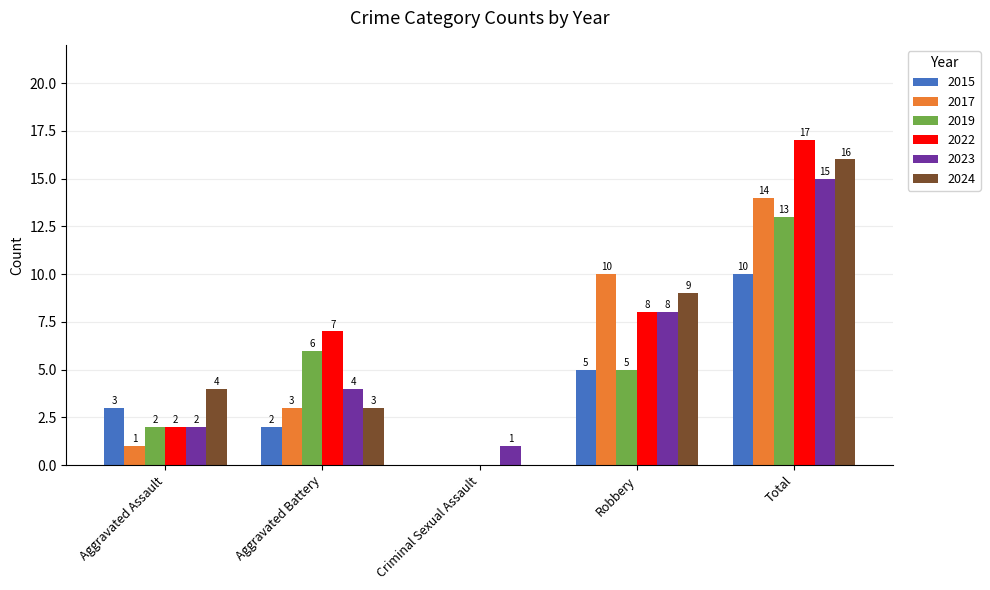

How many data points does each series have?

5